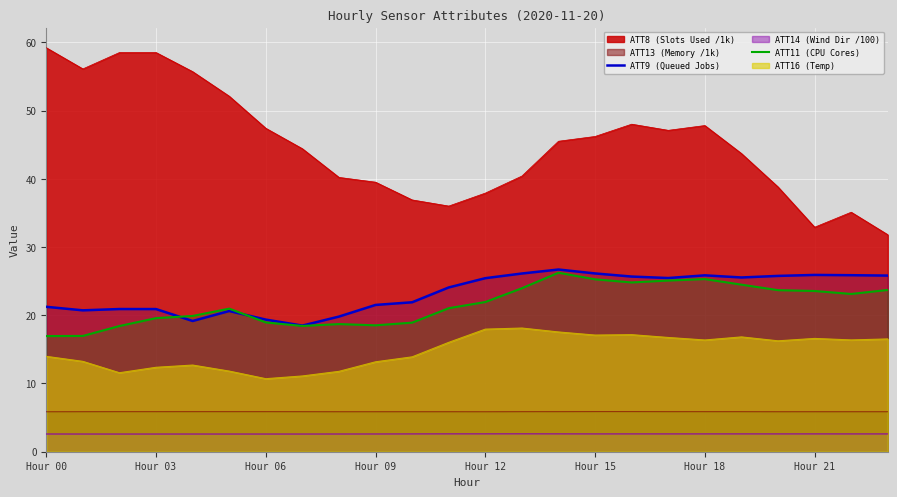

True or false: ATT9 (Queued Jobs) and ATT11 (CPU Cores) intersect in this chart.

True